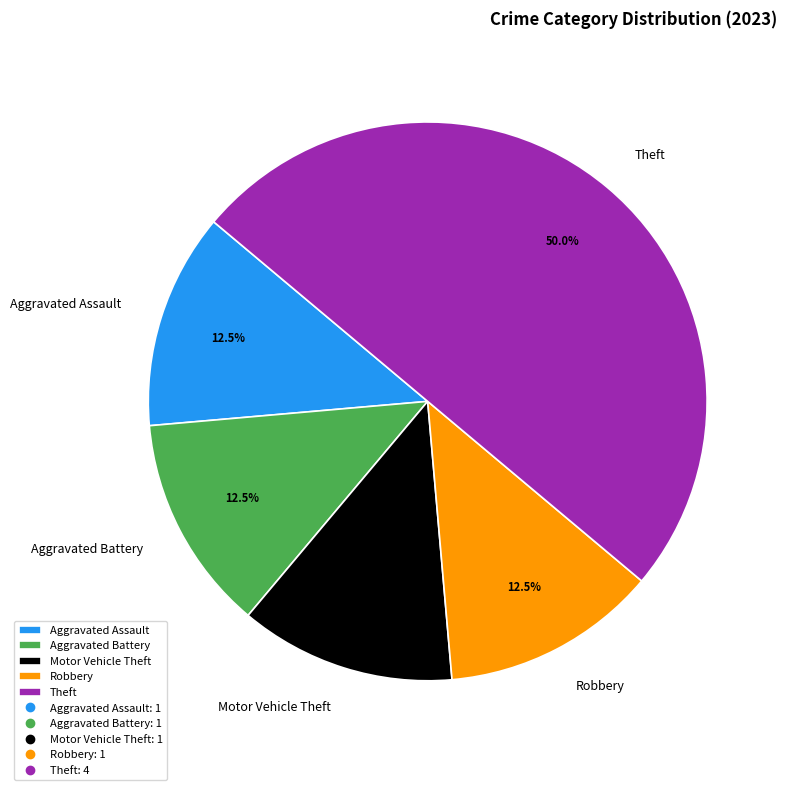

What is the largest slice in the pie chart?

Theft